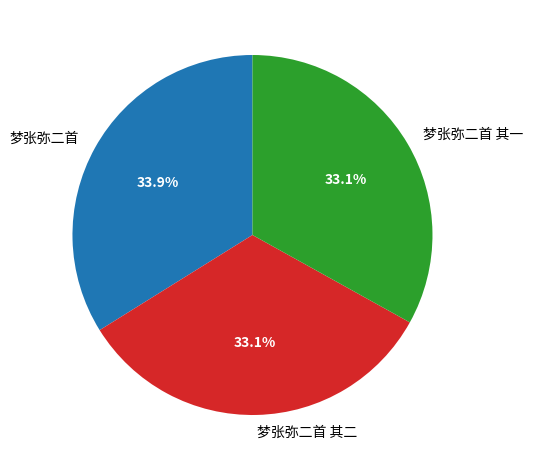

What is the largest slice in the pie chart?

梦张弥二首